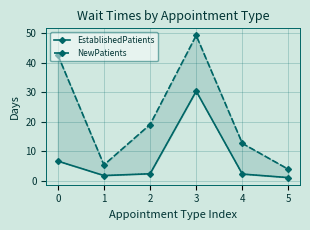

How many distinct data groups are displayed?

2